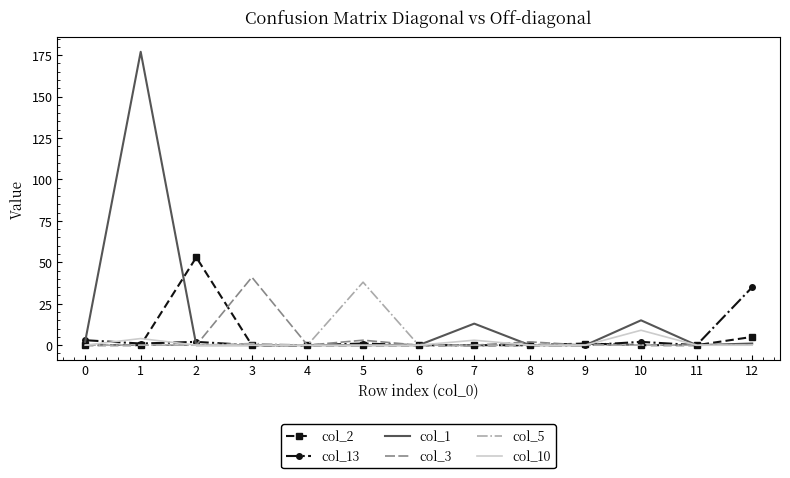

Which series has the widest spread of values?

col_1